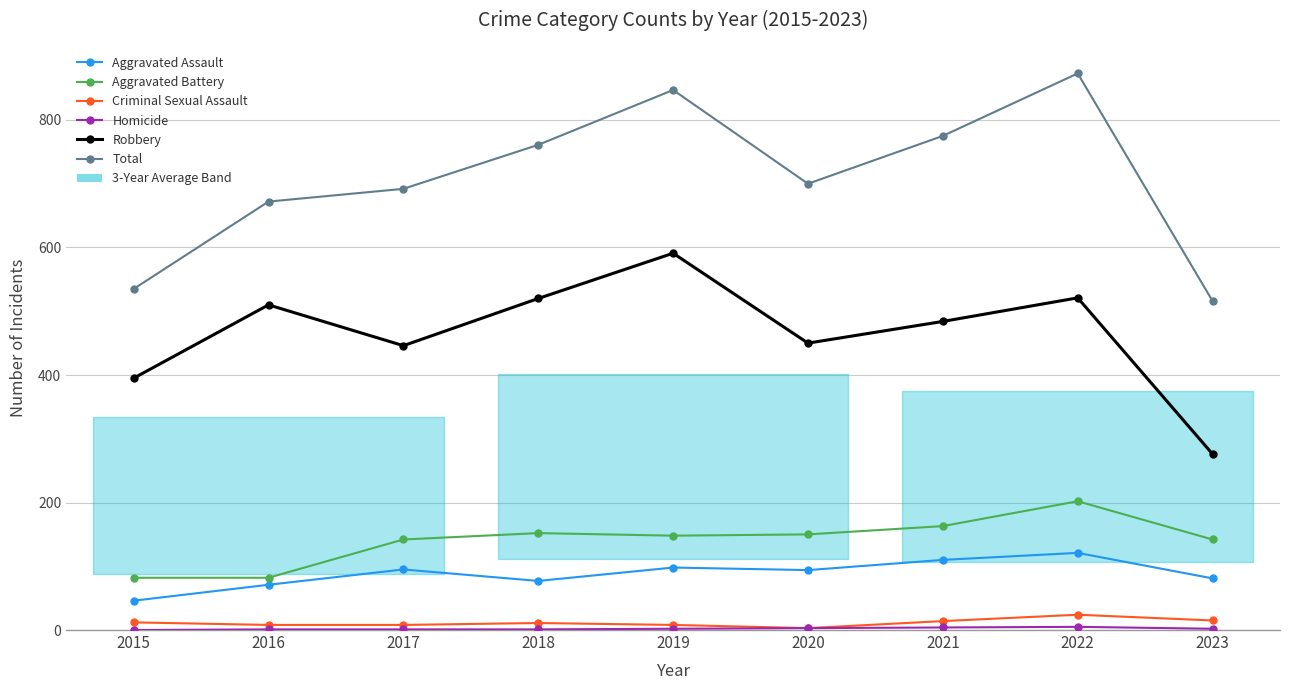

At how many categories does at least one series exceed 195?

9